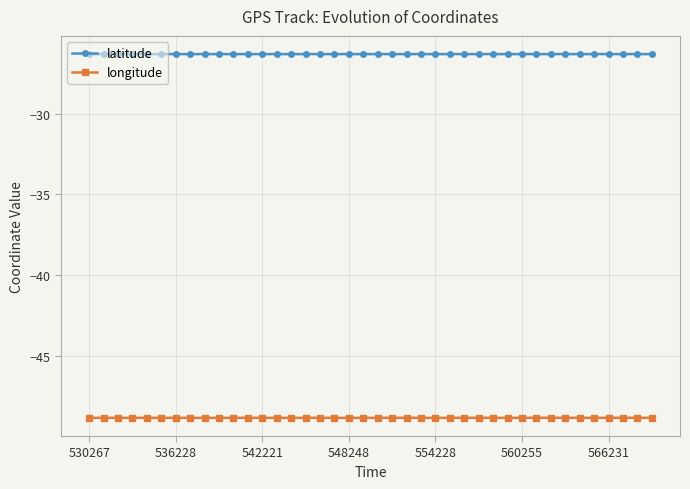

Is this an area chart (filled region under the line)?

No